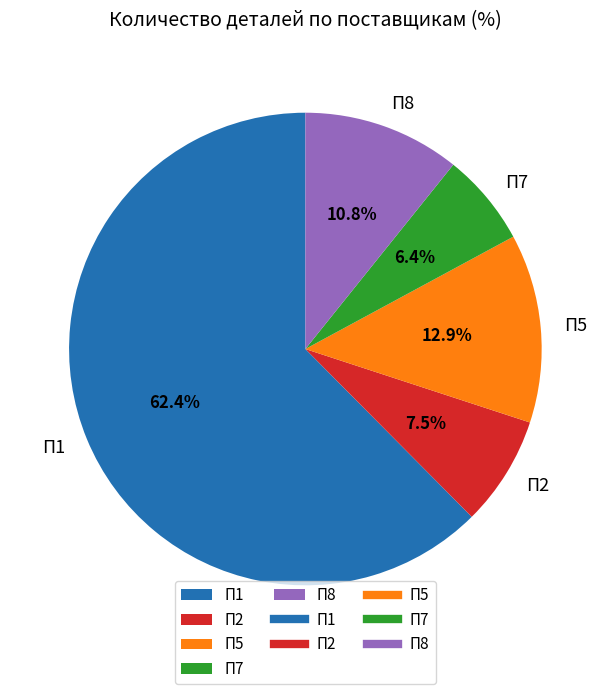

What percentage is NOT represented by П5?

87.1%